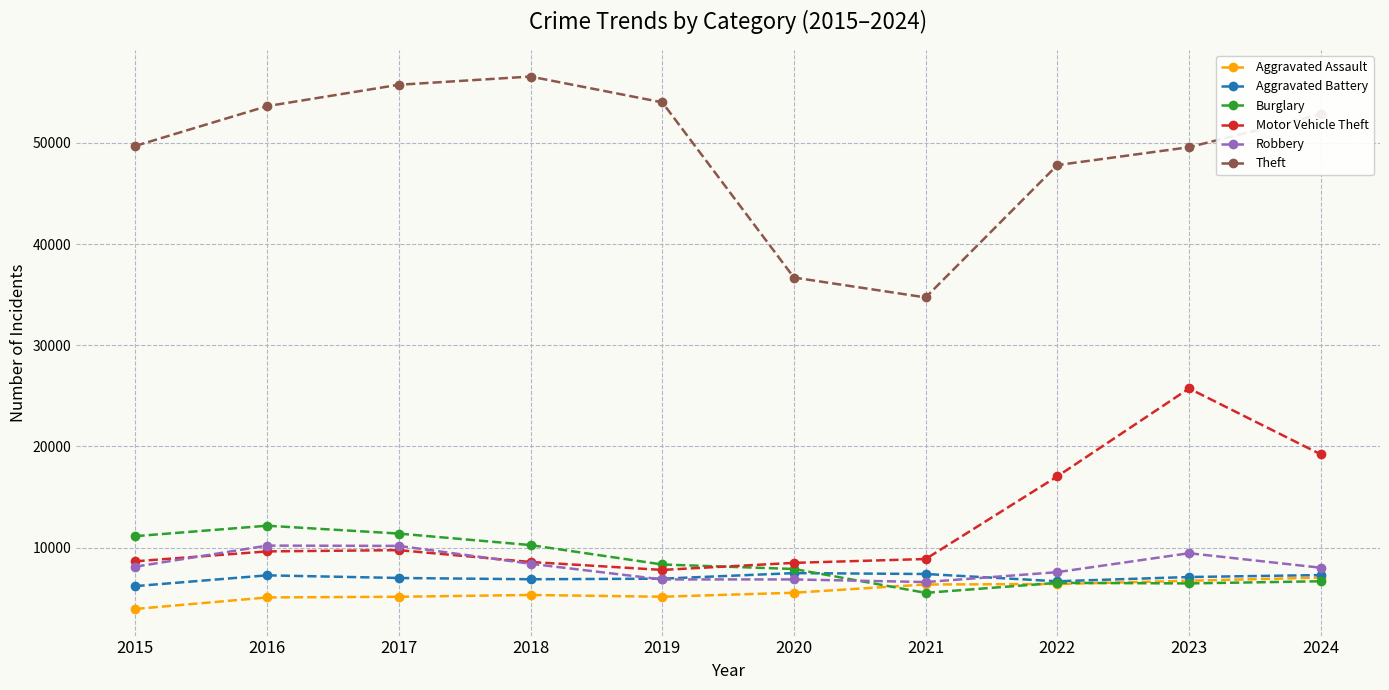

True or false: Aggravated Battery has a value of 10647 at 2020.

False